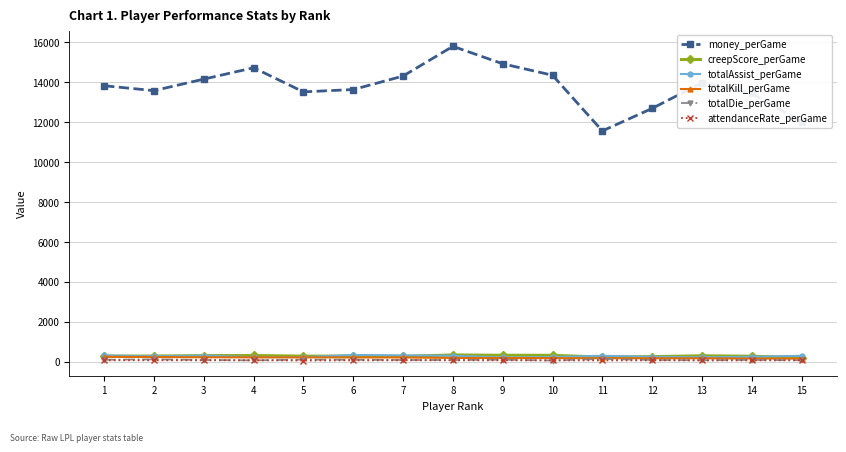

What is the average value of the attendanceRate_perGame series?

70.7